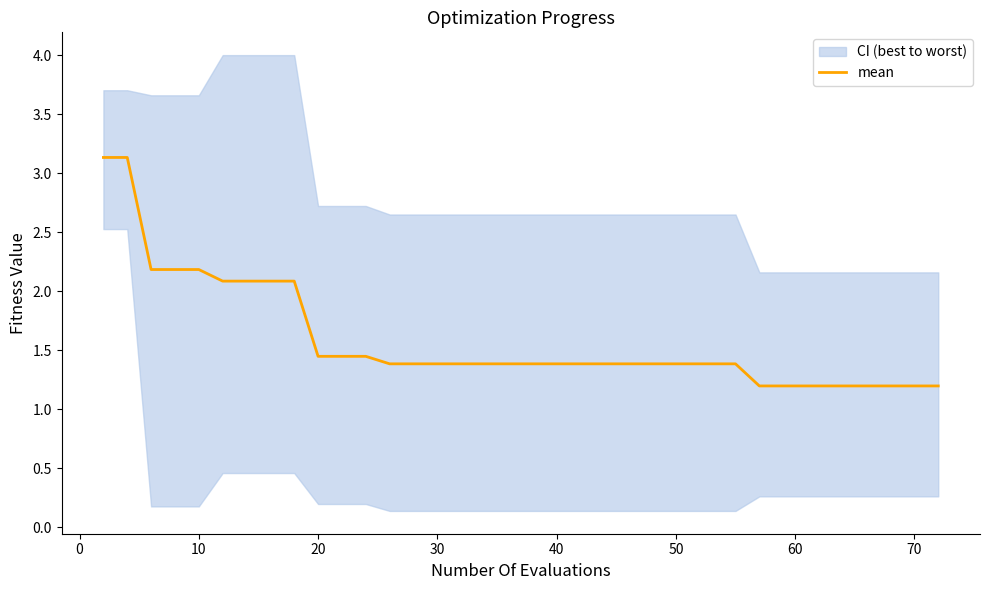

How many lines are shown in the chart?

1